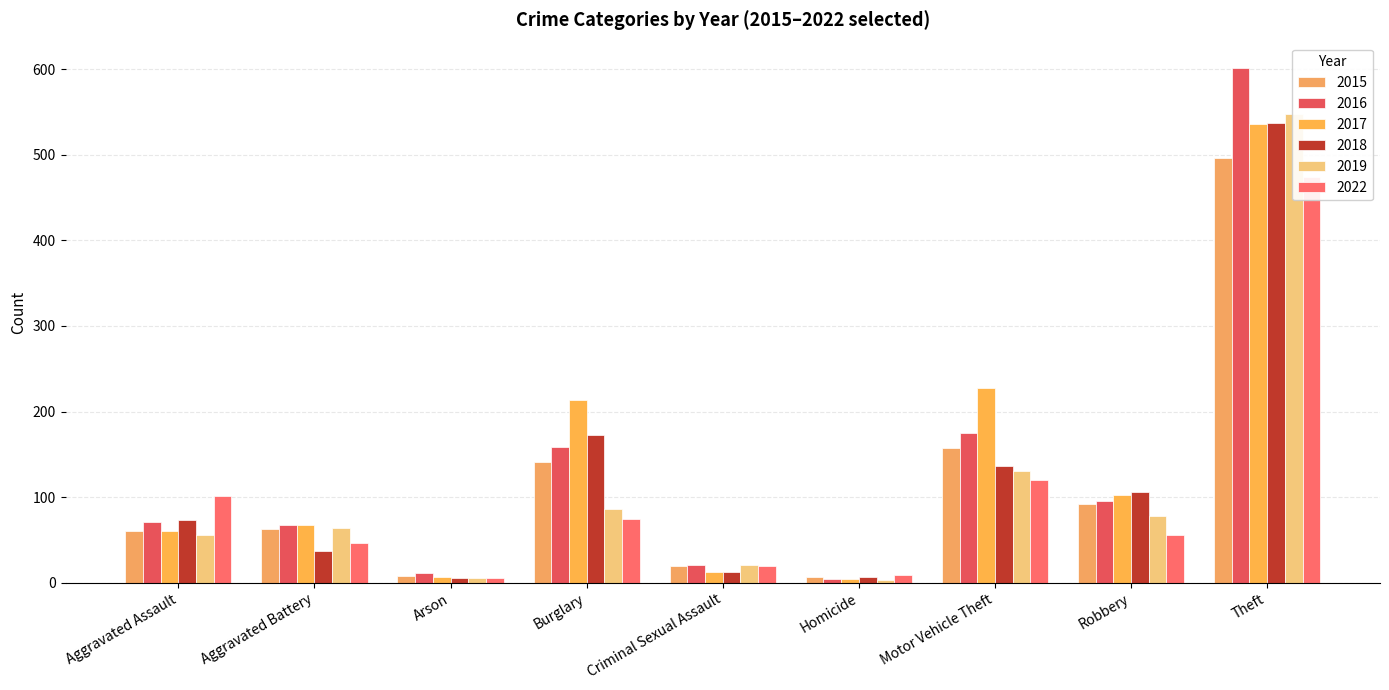

What position from the right is Criminal Sexual Assault?

5